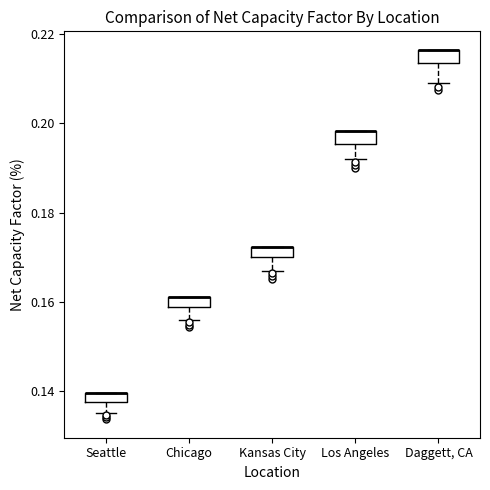

Where does the lower whisker of the box for Daggett, CA end on the y-axis? The values are not printed on the chart, so give them approximately, as read against the axis.

0.210